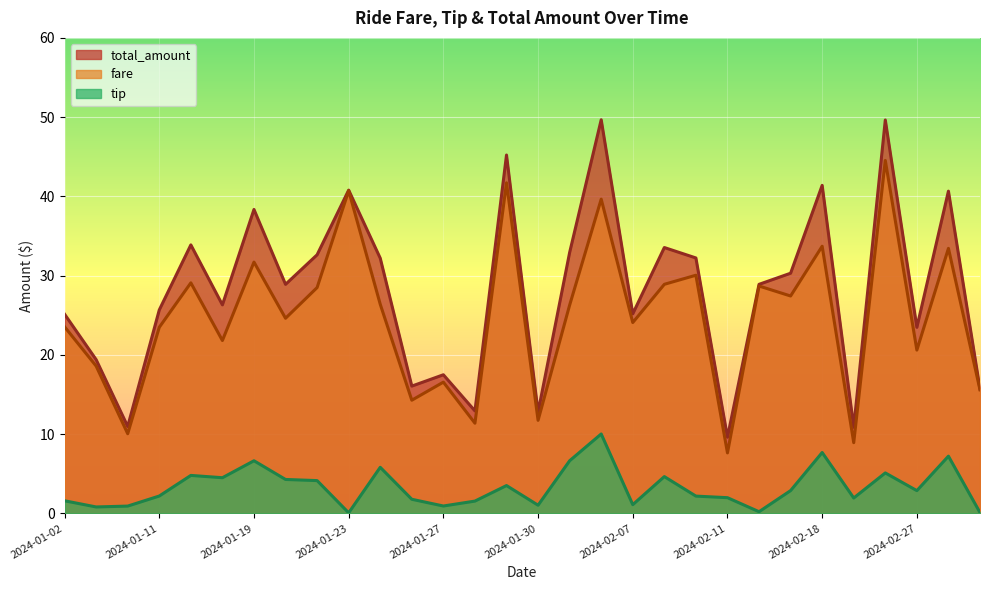

Which series has the widest spread of values?

total_amount